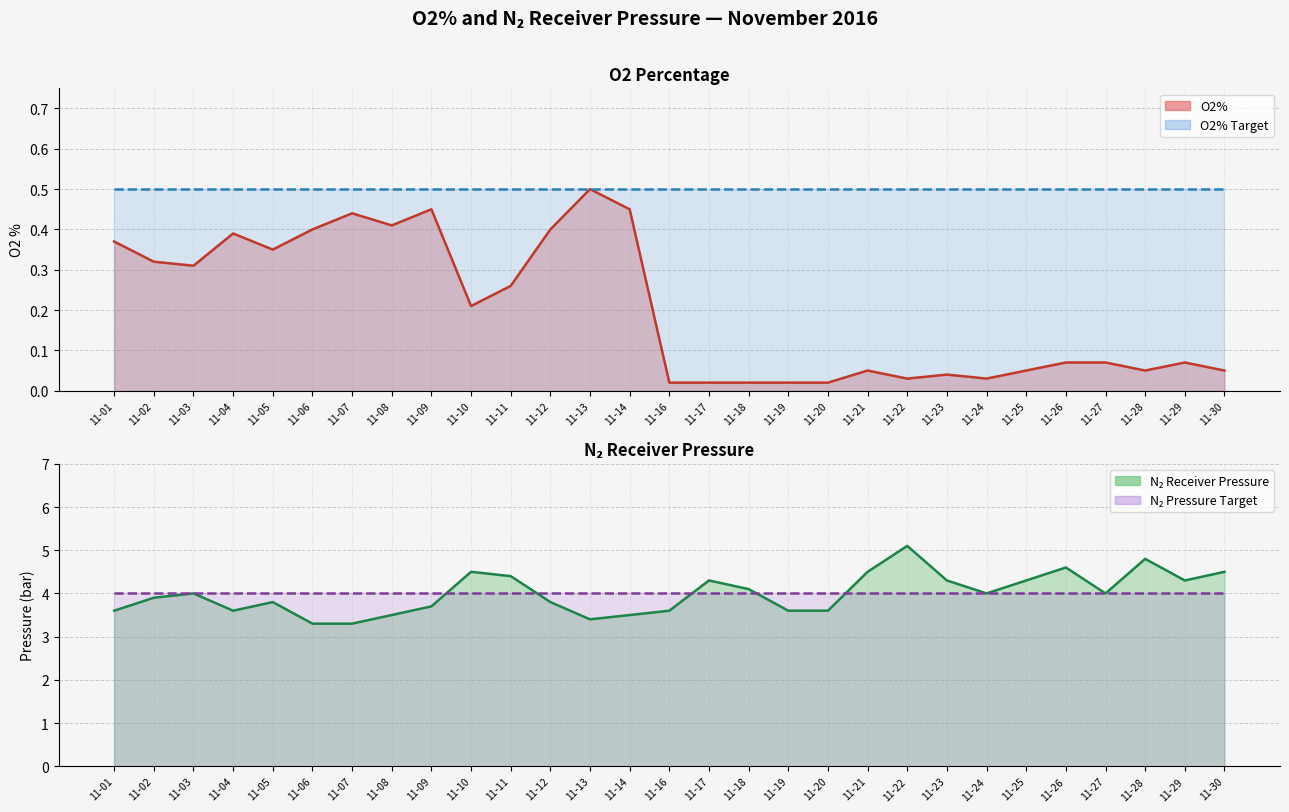

Reading left to right, transcribe all the data shown in this chart.

O2%: 11-01=0.4	11-02=0.3	11-03=0.3	11-04=0.4	11-05=0.3	11-06=0.4	11-07=0.4	11-08=0.4	11-09=0.5	11-10=0.2	11-11=0.3	11-12=0.4	11-13=0.5	11-14=0.5	11-16=0.0	11-17=0.0	11-18=0.0	11-19=0.0	11-20=0.0	11-21=0.1	11-22=0.0	11-23=0.0	11-24=0.0	11-25=0.1	11-26=0.1	11-27=0.1	11-28=0.1	11-29=0.1	11-30=0.1
N2 Receiver Pressure: 11-01=3.6	11-02=3.9	11-03=4.0	11-04=3.6	11-05=3.8	11-06=3.3	11-07=3.3	11-08=3.5	11-09=3.7	11-10=4.5	11-11=4.4	11-12=3.8	11-13=3.4	11-14=3.5	11-16=3.6	11-17=4.3	11-18=4.1	11-19=3.6	11-20=3.6	11-21=4.5	11-22=5.1	11-23=4.3	11-24=4.0	11-25=4.3	11-26=4.6	11-27=4.0	11-28=4.8	11-29=4.3	11-30=4.5